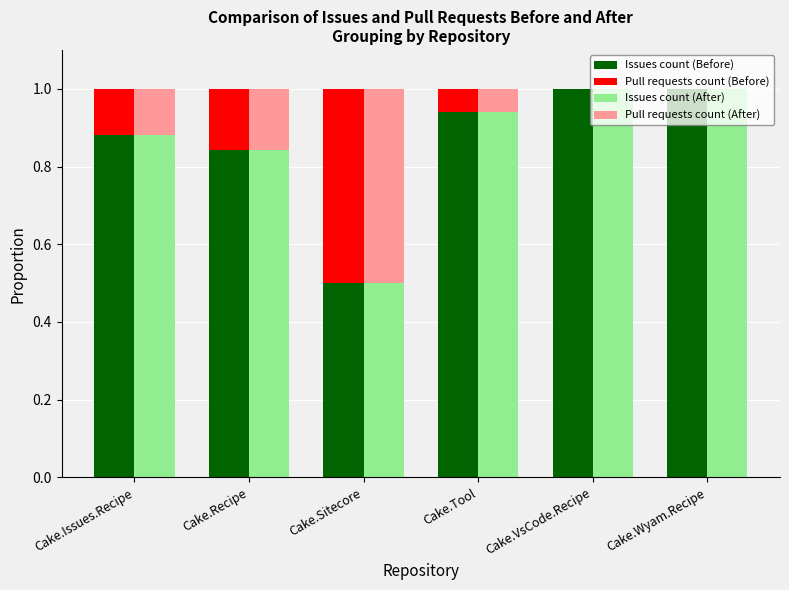

What is the label of the 3rd bar from the left?

Cake.Sitecore